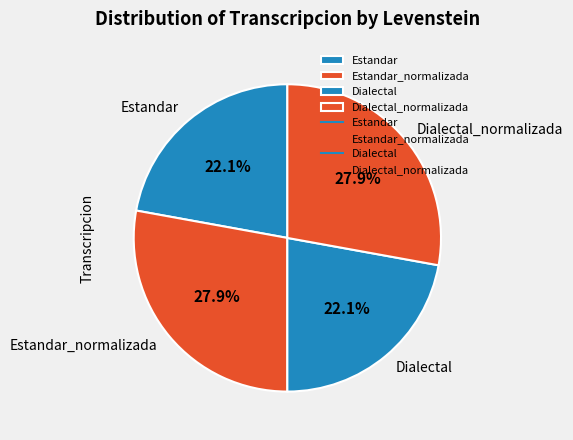

How many segments does this pie chart have?

4